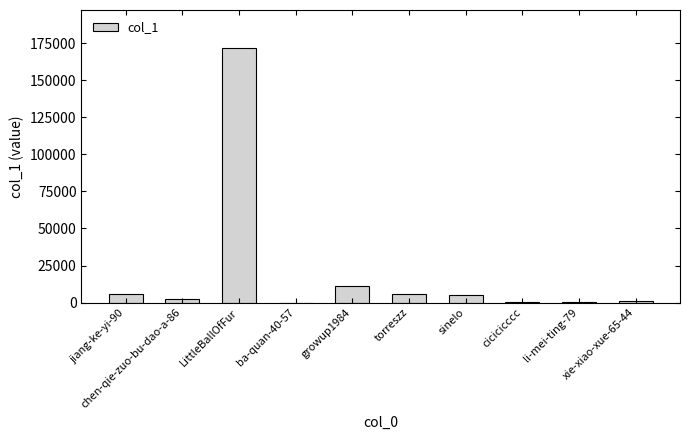

What is the sum of all values?

204296